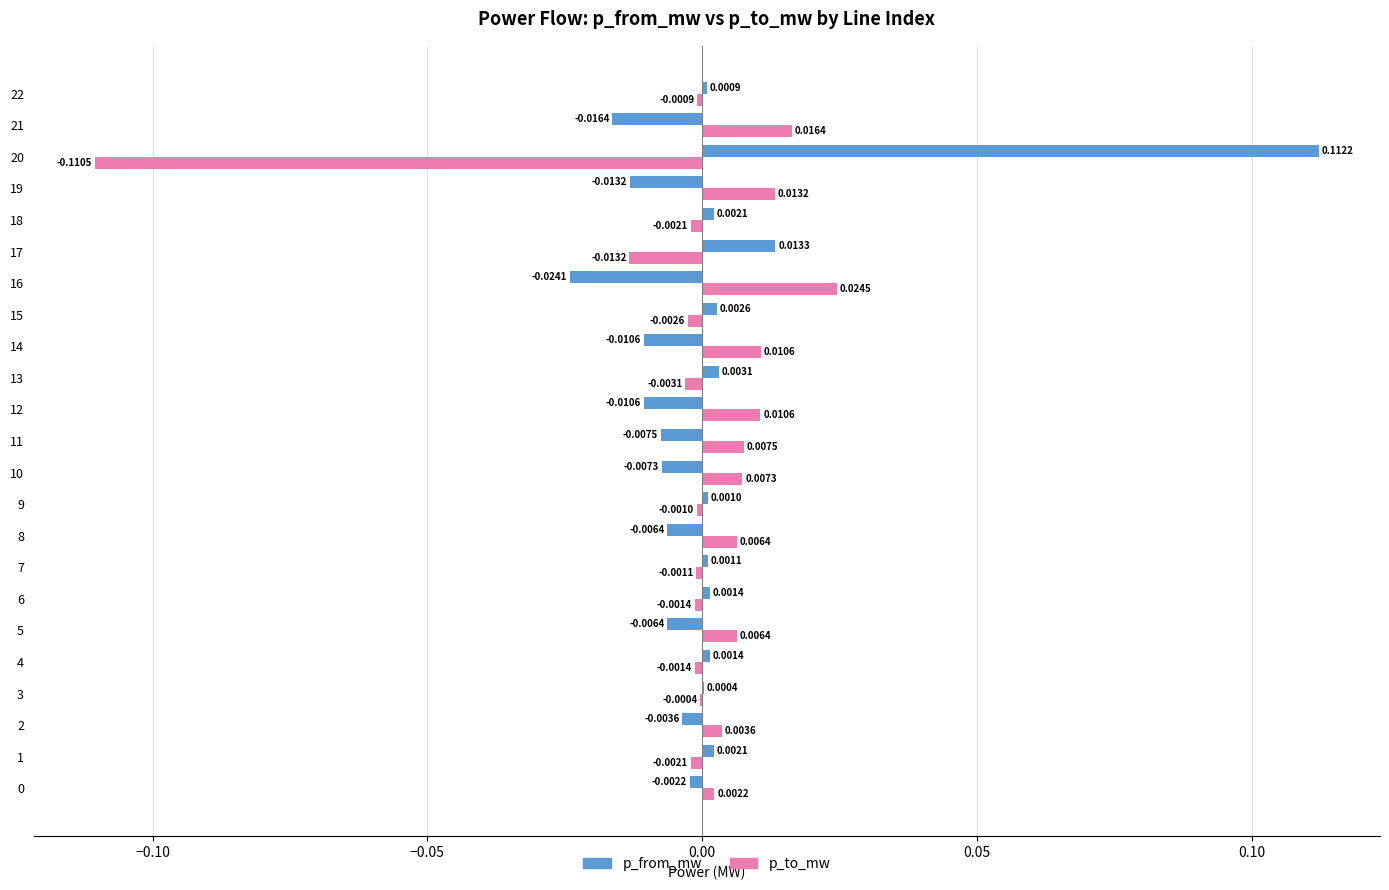

Which label corresponds to the largest value in the chart?

20